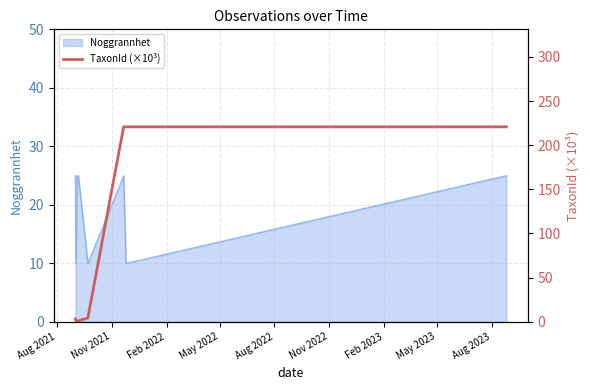

Between Aug 2022 and Feb 2022, which is larger?

Aug 2022